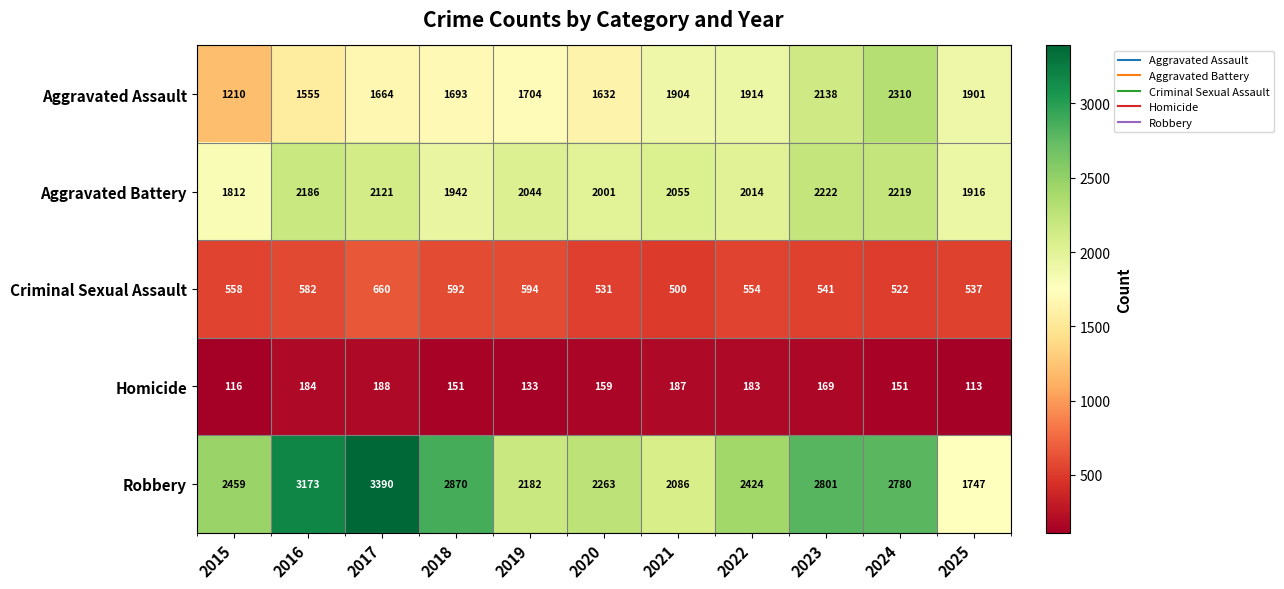

True or false: Criminal Sexual Assault has a value of 558 at 2015.

True